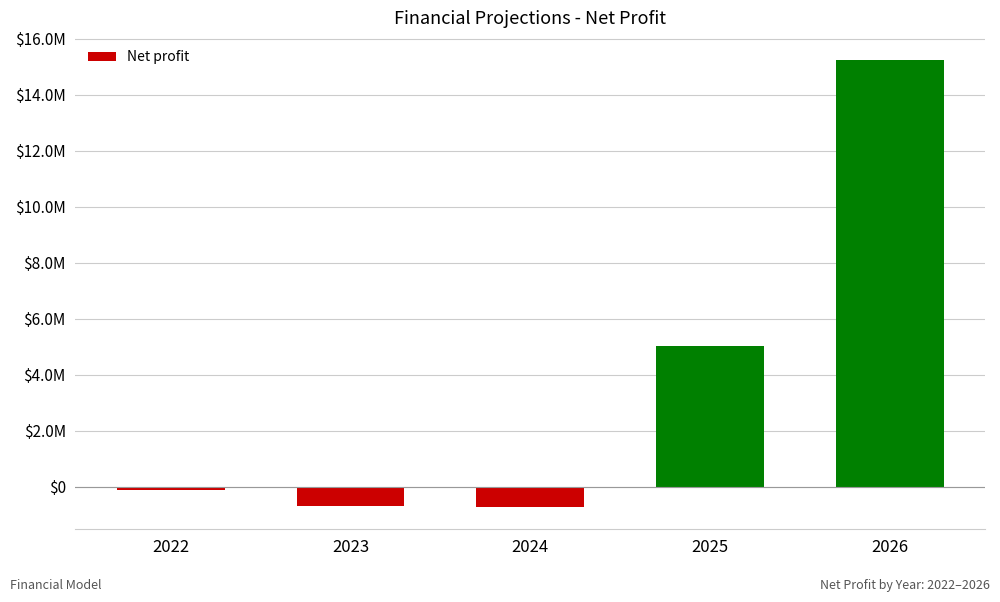

Rank the categories by value from lowest to highest.

2024, 2023, 2022, 2025, 2026